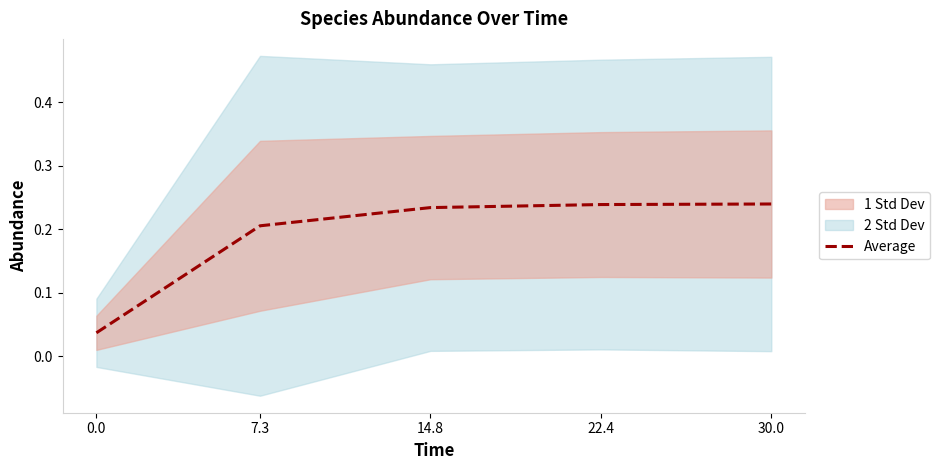

What is the difference between the values at 0.0 and 7.3?

0.2